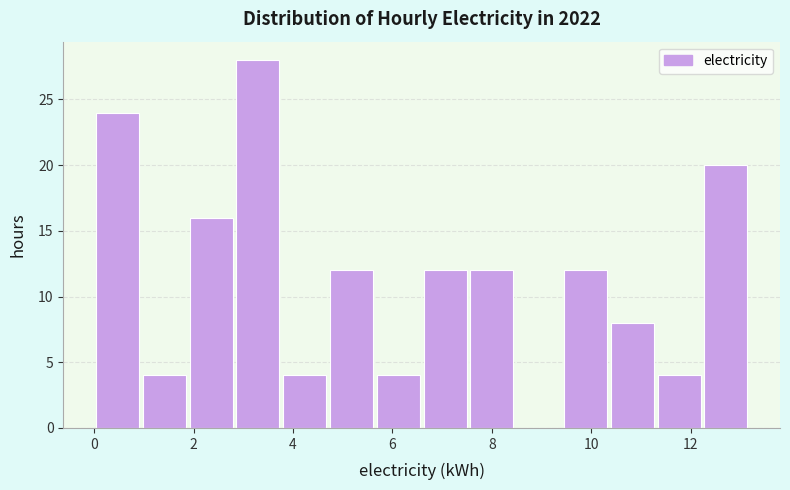

Over which range of the x-axis is the bar tallest?

2.8 to 3.8